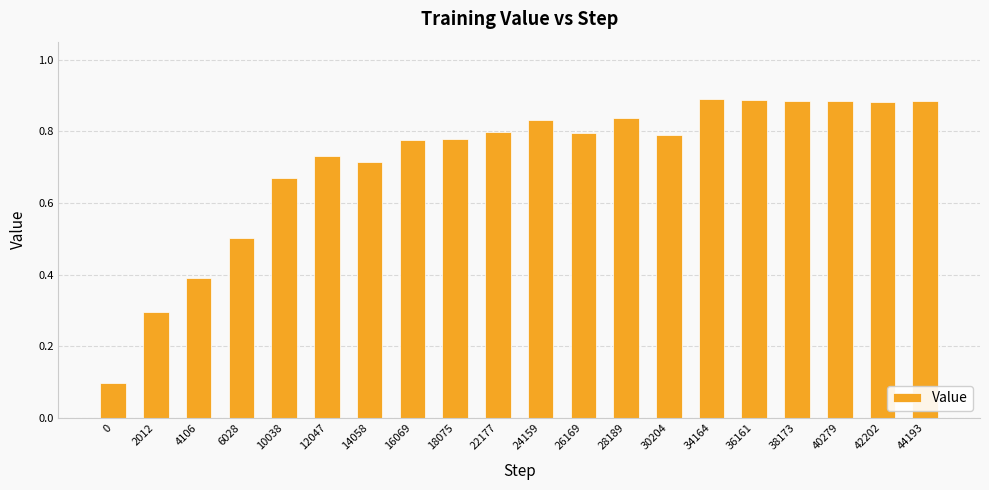

Is it true that the value at 28189 is 0.8?

True